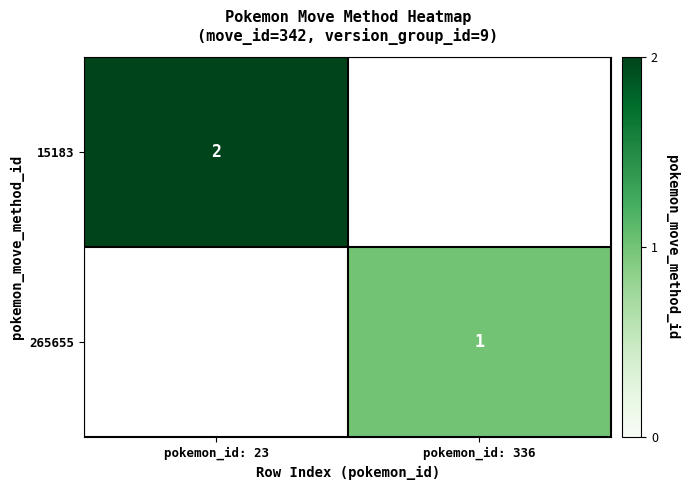

Which category has the lowest value across all series?

pokemon_id: 336